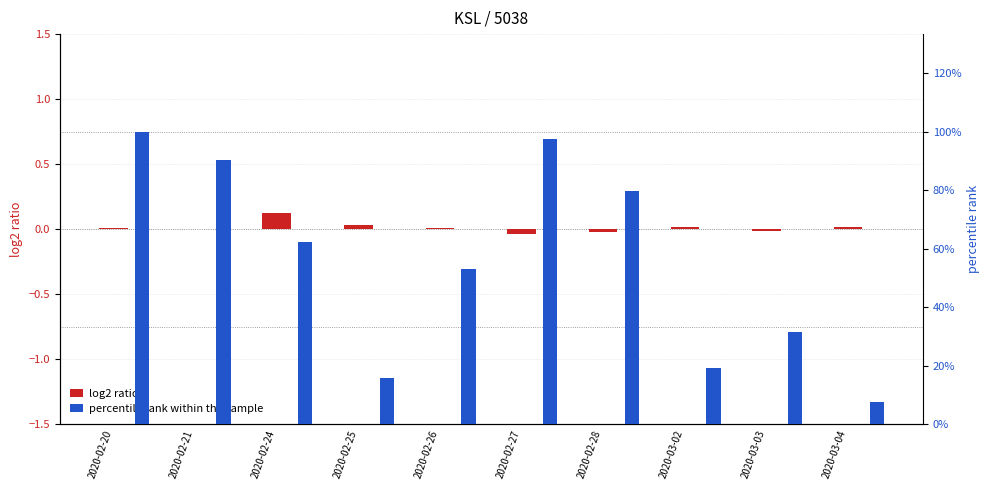

What is the value of the percentile rank within the sample bar at the 7th from the left?

0.8